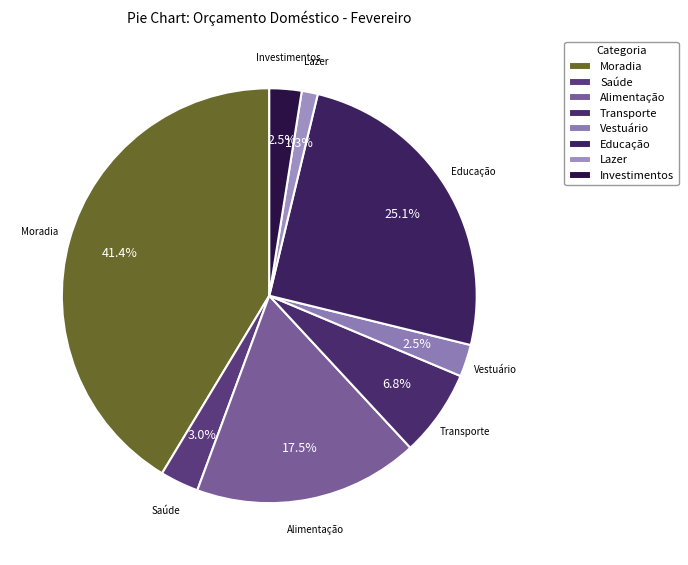

The Saúde slice represents 3% of the pie. True or false?

True